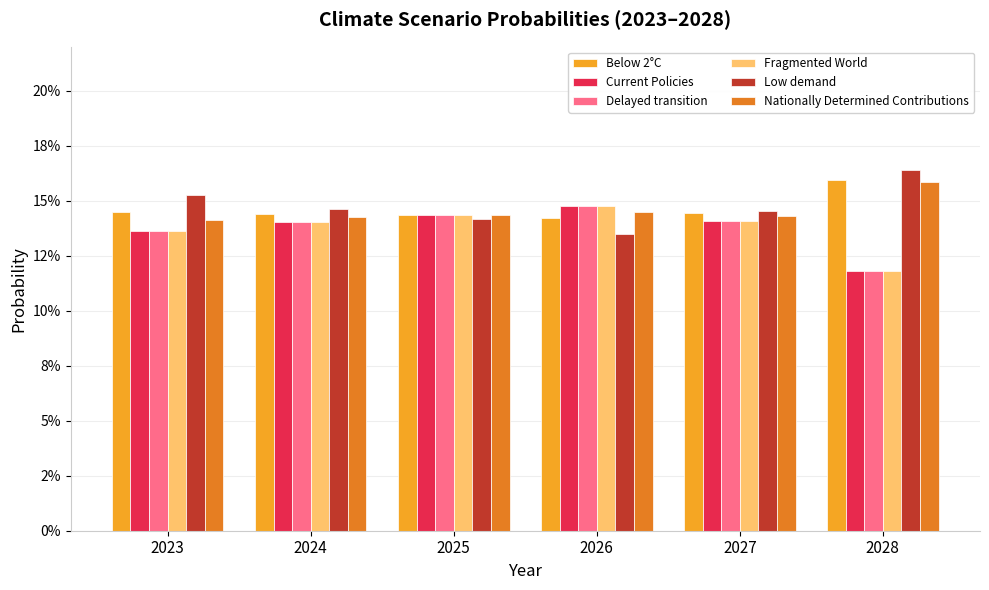

Reading left to right, transcribe all the data shown in this chart.

Below 2°C: 2023=0.1	2024=0.1	2025=0.1	2026=0.1	2027=0.1	2028=0.2
Current Policies: 2023=0.1	2024=0.1	2025=0.1	2026=0.1	2027=0.1	2028=0.1
Delayed transition: 2023=0.1	2024=0.1	2025=0.1	2026=0.1	2027=0.1	2028=0.1
Fragmented World: 2023=0.1	2024=0.1	2025=0.1	2026=0.1	2027=0.1	2028=0.1
Low demand: 2023=0.2	2024=0.1	2025=0.1	2026=0.1	2027=0.1	2028=0.2
Nationally Determined Contributions: 2023=0.1	2024=0.1	2025=0.1	2026=0.1	2027=0.1	2028=0.2